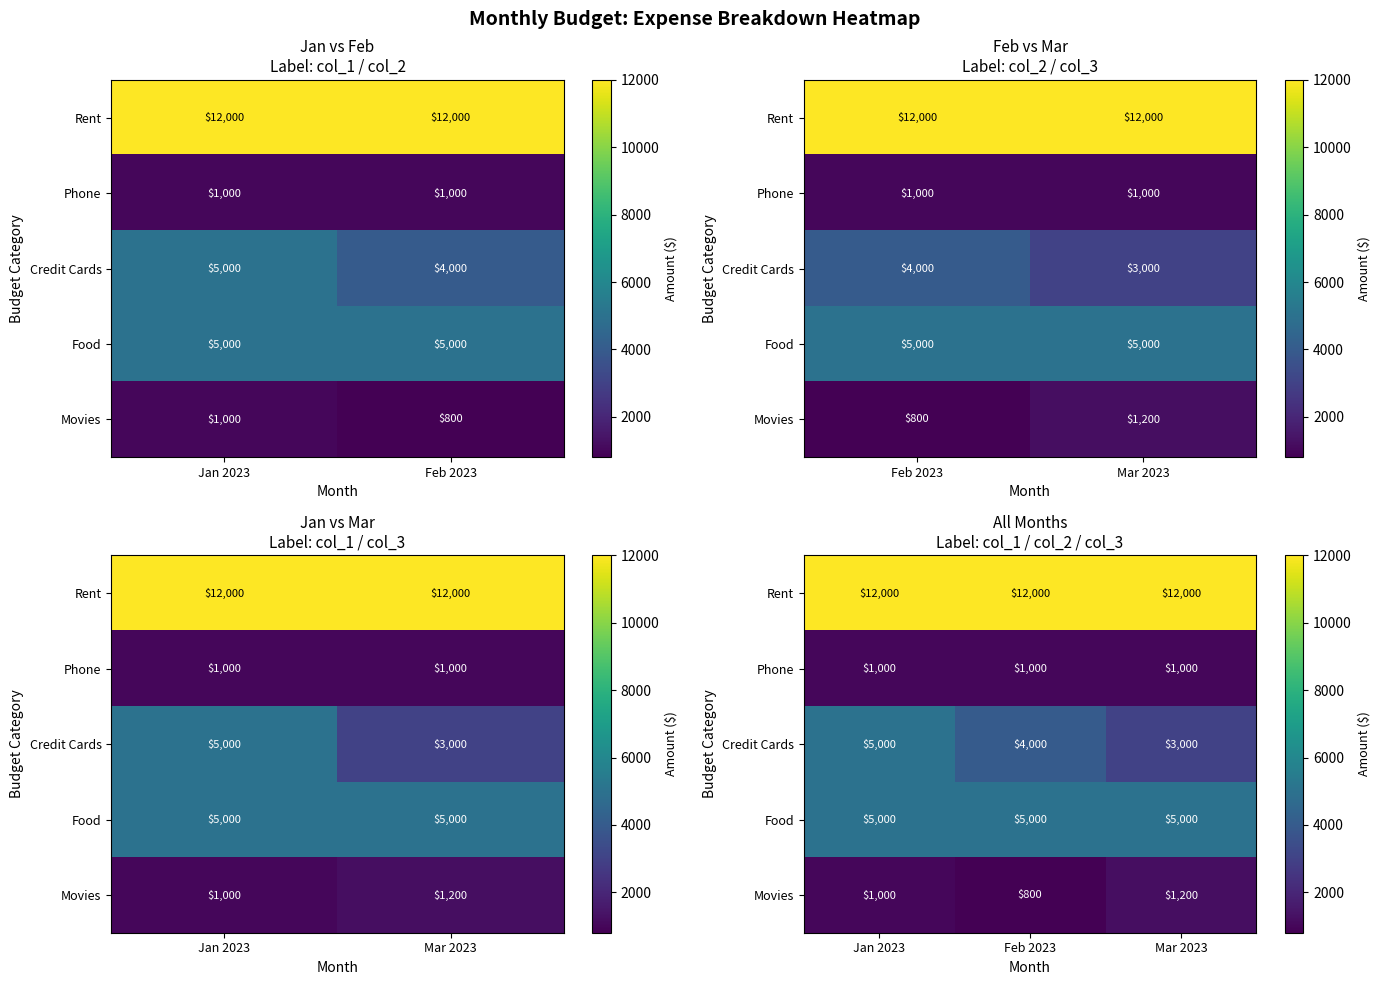

Where is Credit Cards nearest to the value 4000?

Feb 2023